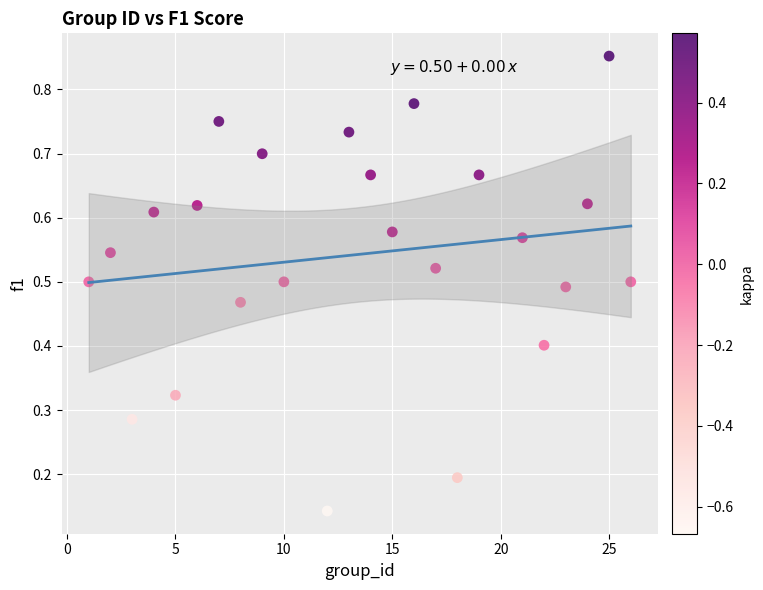

What is the range of X values (max minus min)?

25.0